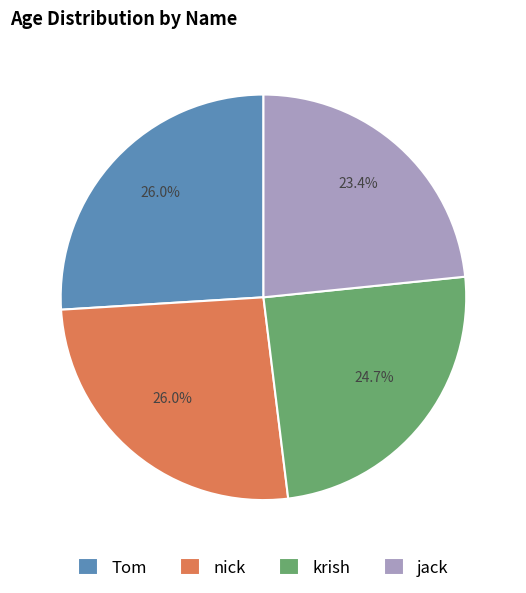

What percentage is the nick slice, to the nearest percent?

26%